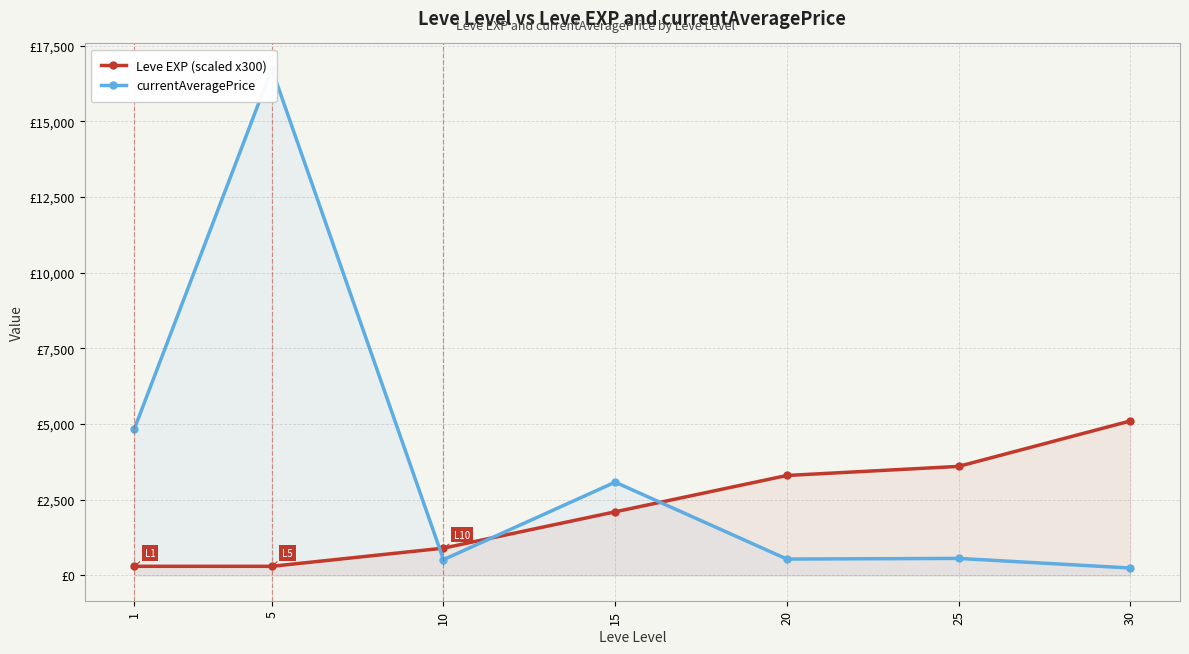

Where is Leve EXP (scaled x300) nearest to the value 2700?

15